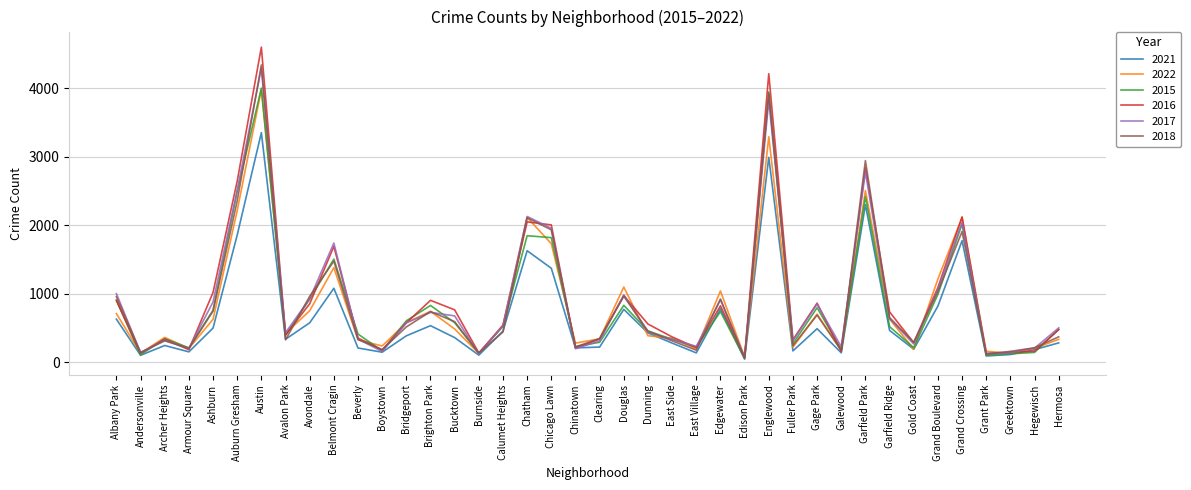

How many distinct data groups are displayed?

6